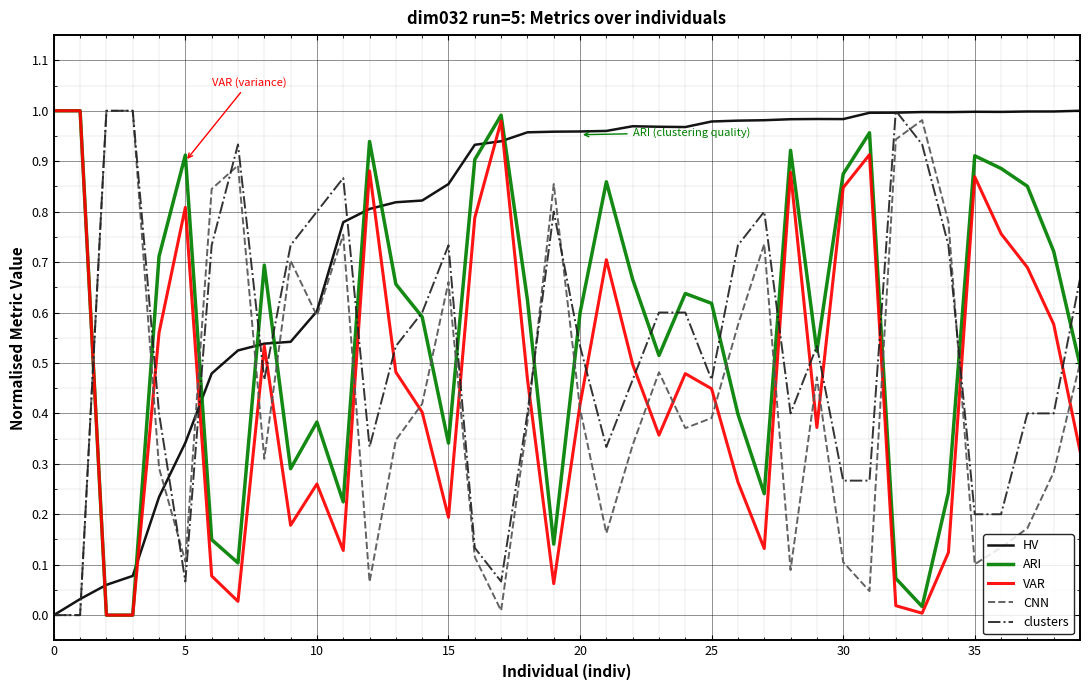

True or false: ARI and HV cross at least once.

True